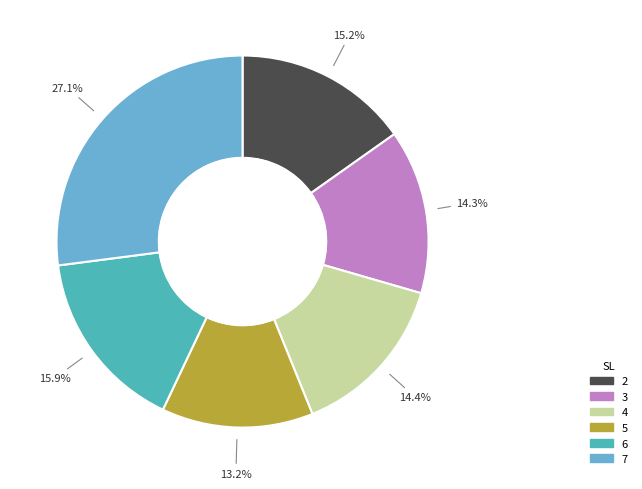

What is the ratio of the value at 2 to the value at 5?

1.2